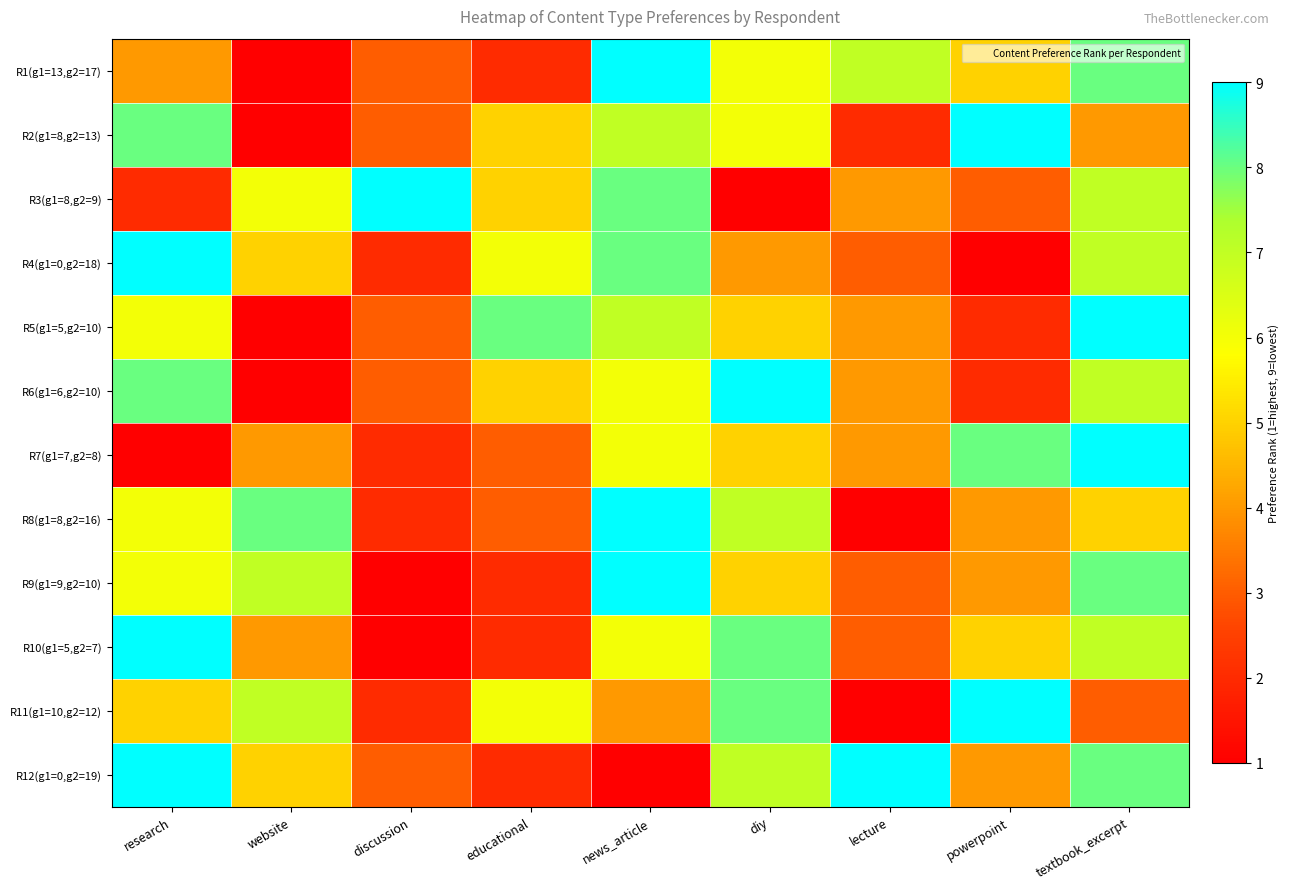

Reading right to left, list all the values displayed in this chart.

R1(g1=13,g2=17): textbook_excerpt=8	powerpoint=5	lecture=7	diy=6	news_article=9	educational=2	discussion=3	website=1	research=4
R2(g1=8,g2=13): textbook_excerpt=4	powerpoint=9	lecture=2	diy=6	news_article=7	educational=5	discussion=3	website=1	research=8
R3(g1=8,g2=9): textbook_excerpt=7	powerpoint=3	lecture=4	diy=1	news_article=8	educational=5	discussion=9	website=6	research=2
R4(g1=0,g2=18): textbook_excerpt=7	powerpoint=1	lecture=3	diy=4	news_article=8	educational=6	discussion=2	website=5	research=9
R5(g1=5,g2=10): textbook_excerpt=9	powerpoint=2	lecture=4	diy=5	news_article=7	educational=8	discussion=3	website=1	research=6
R6(g1=6,g2=10): textbook_excerpt=7	powerpoint=2	lecture=4	diy=9	news_article=6	educational=5	discussion=3	website=1	research=8
R7(g1=7,g2=8): textbook_excerpt=9	powerpoint=8	lecture=4	diy=5	news_article=6	educational=3	discussion=2	website=4	research=1
R8(g1=8,g2=16): textbook_excerpt=5	powerpoint=4	lecture=1	diy=7	news_article=9	educational=3	discussion=2	website=8	research=6
R9(g1=9,g2=10): textbook_excerpt=8	powerpoint=4	lecture=3	diy=5	news_article=9	educational=2	discussion=1	website=7	research=6
R10(g1=5,g2=7): textbook_excerpt=7	powerpoint=5	lecture=3	diy=8	news_article=6	educational=2	discussion=1	website=4	research=9
R11(g1=10,g2=12): textbook_excerpt=3	powerpoint=9	lecture=1	diy=8	news_article=4	educational=6	discussion=2	website=7	research=5
R12(g1=0,g2=19): textbook_excerpt=8	powerpoint=4	lecture=9	diy=7	news_article=1	educational=2	discussion=3	website=5	research=9